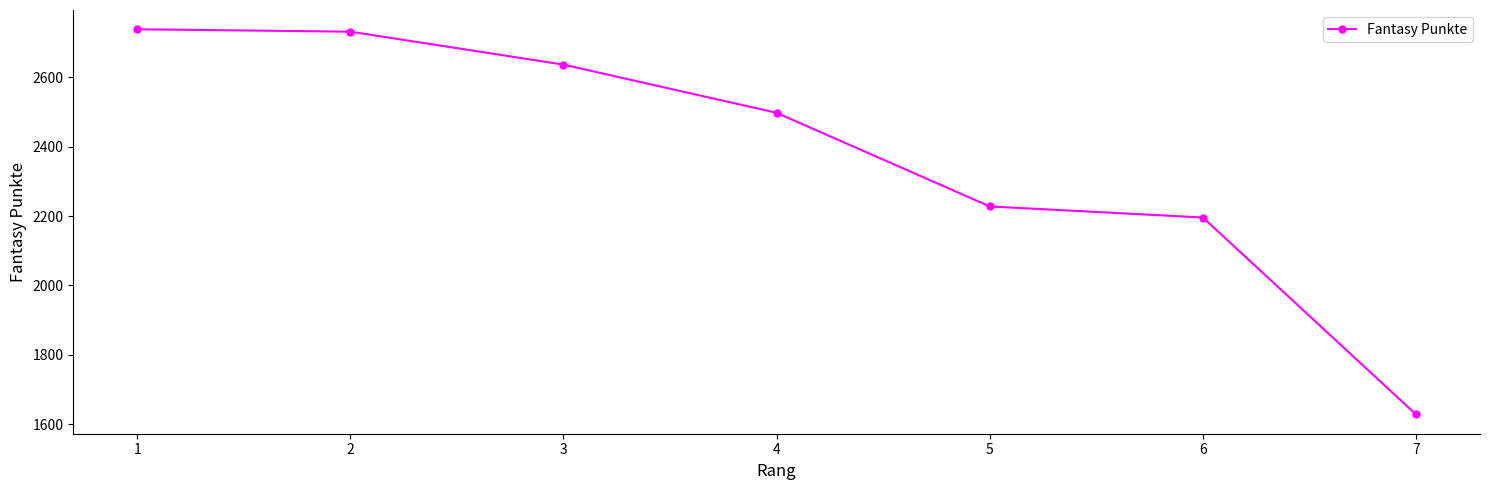

The chart shows a value of 1155 at 3. True or false?

False